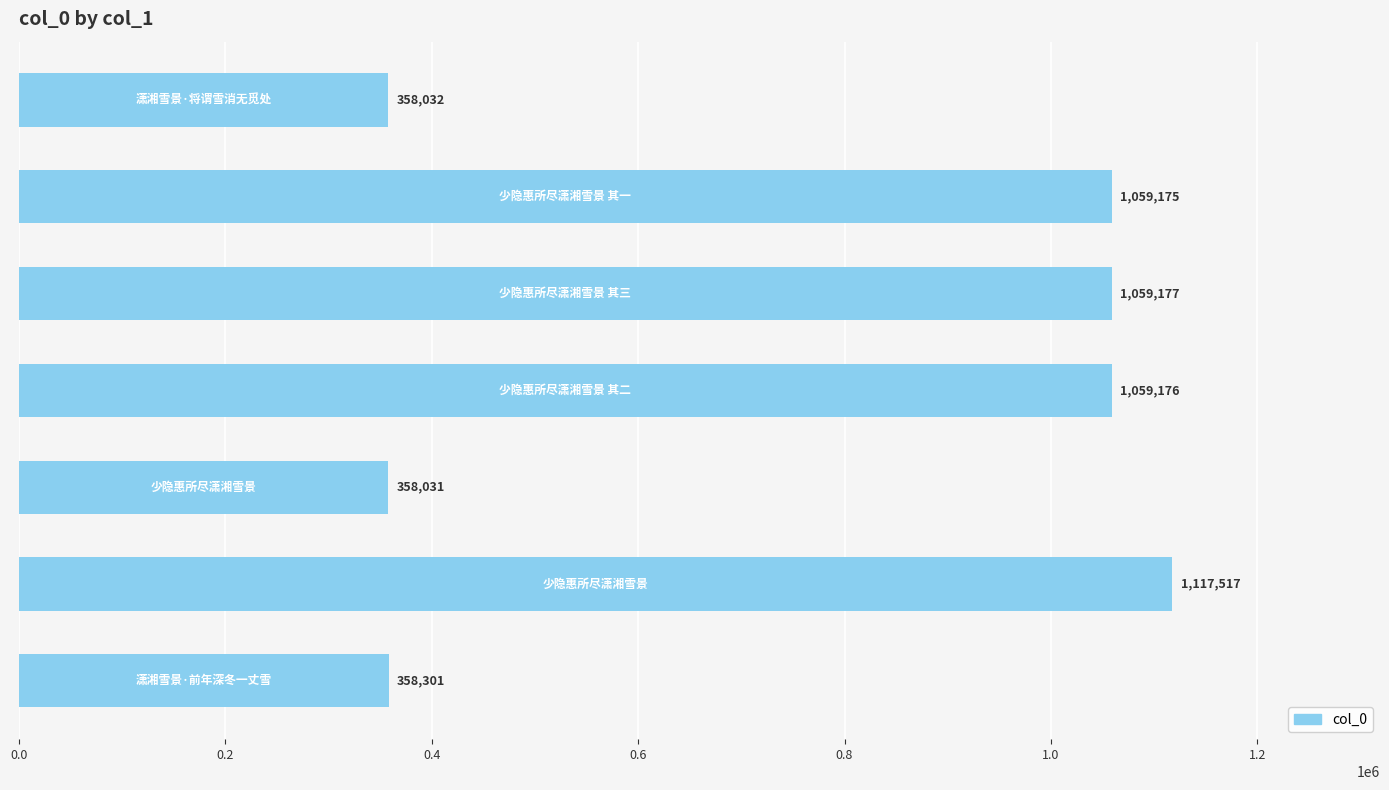

Reading bottom to top, transcribe all the data shown in this chart.

358301	1117517	358031	1059176	1059177	1059175	358032